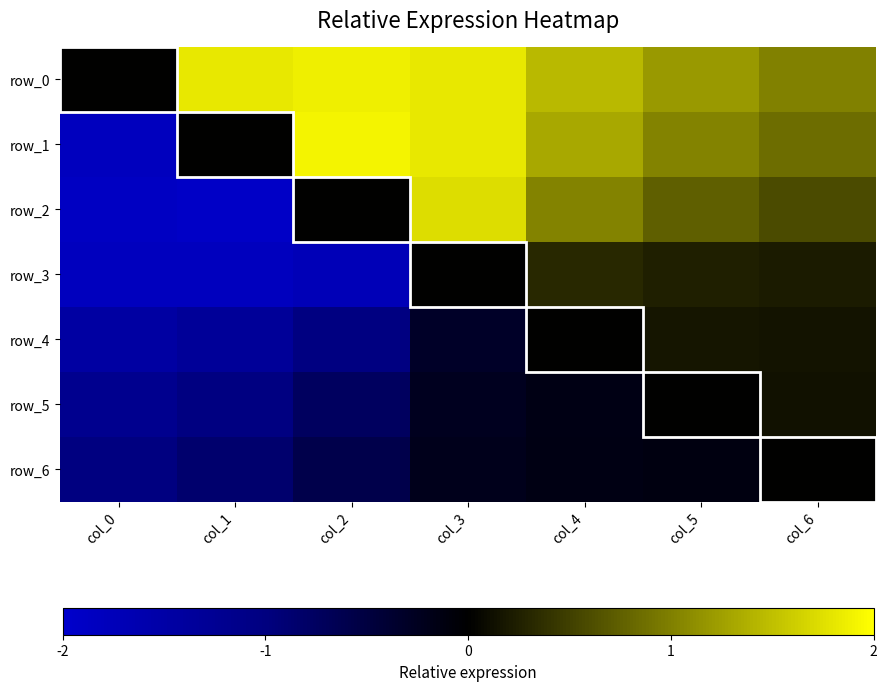

Which series changed the most between col_2 and col_4?

row_3